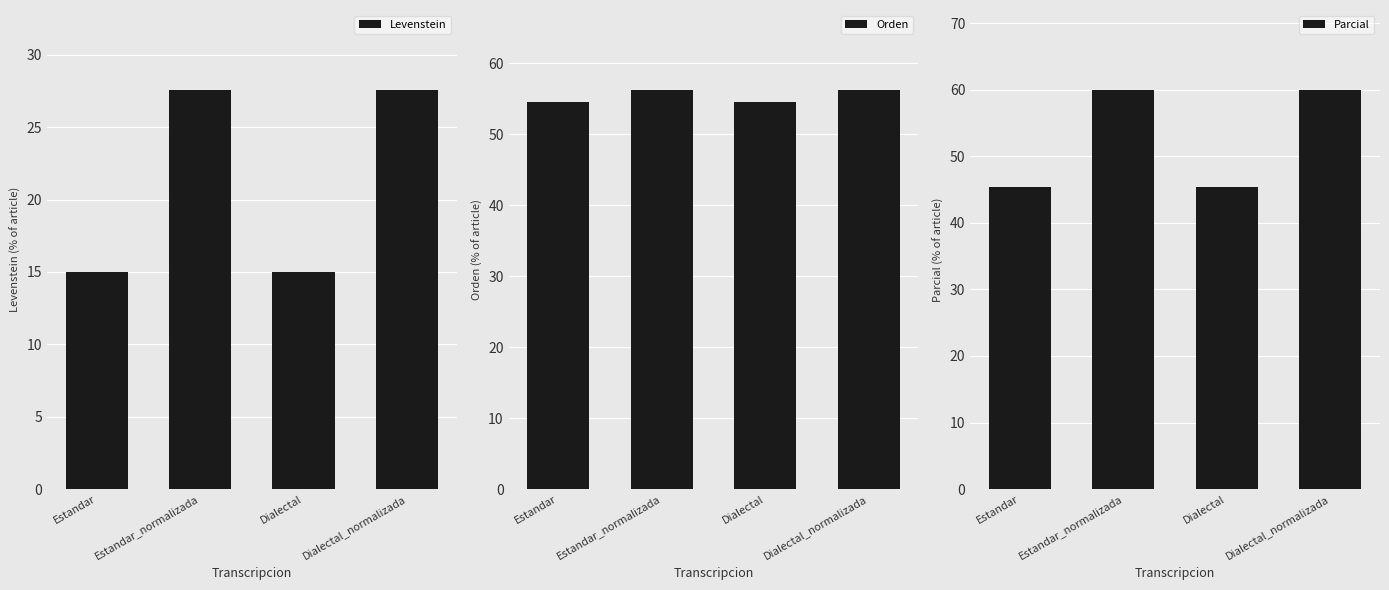

Which has a higher value, Estandar or Estandar_normalizada?

Estandar_normalizada